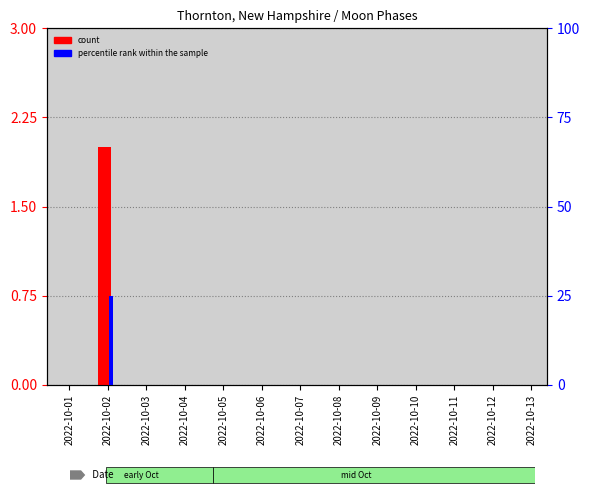

At which category is the sum across all series the highest?

2022-10-02